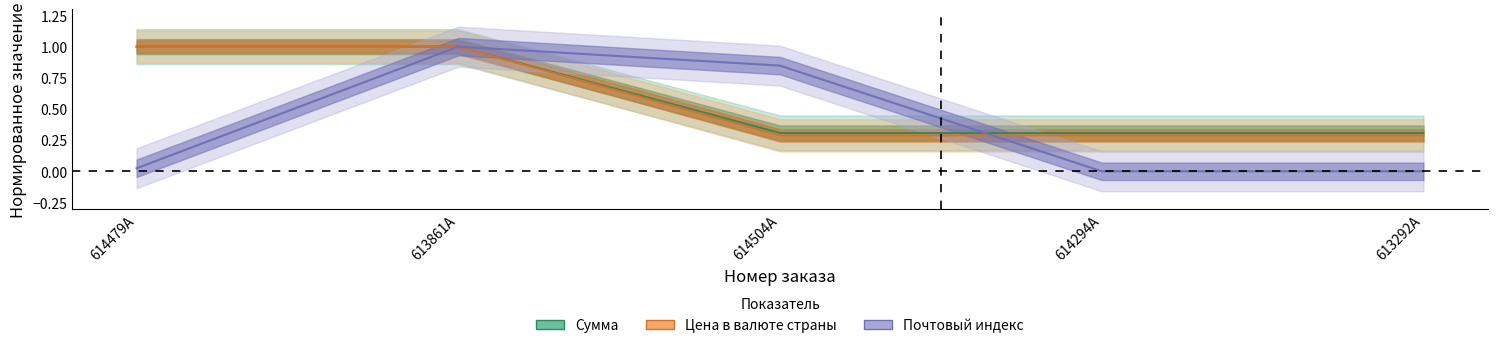

Rank the categories by Сумма value from lowest to highest.

614504A, 614294A, 613292A, 614479A, 613861A